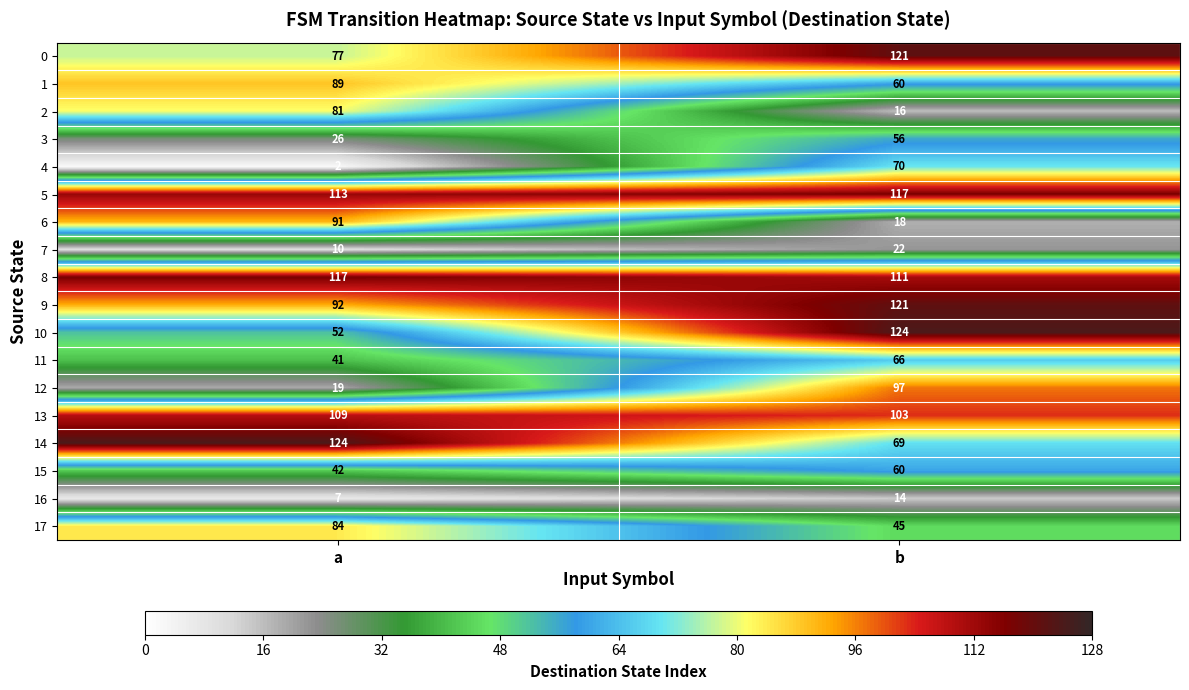

Rank the categories by 2 value from lowest to highest.

b, a